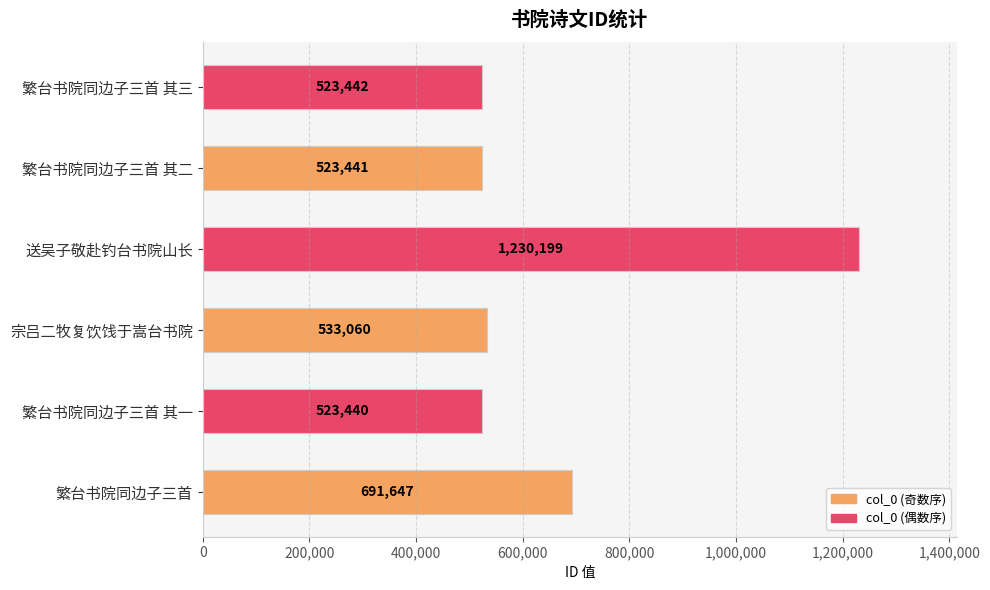

How many values are below 533060?

3